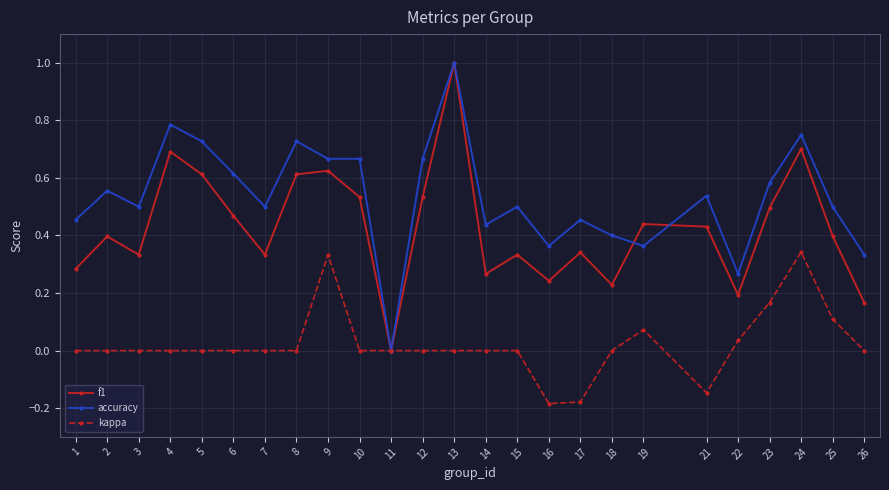

At which category is the sum across all series the highest?

13